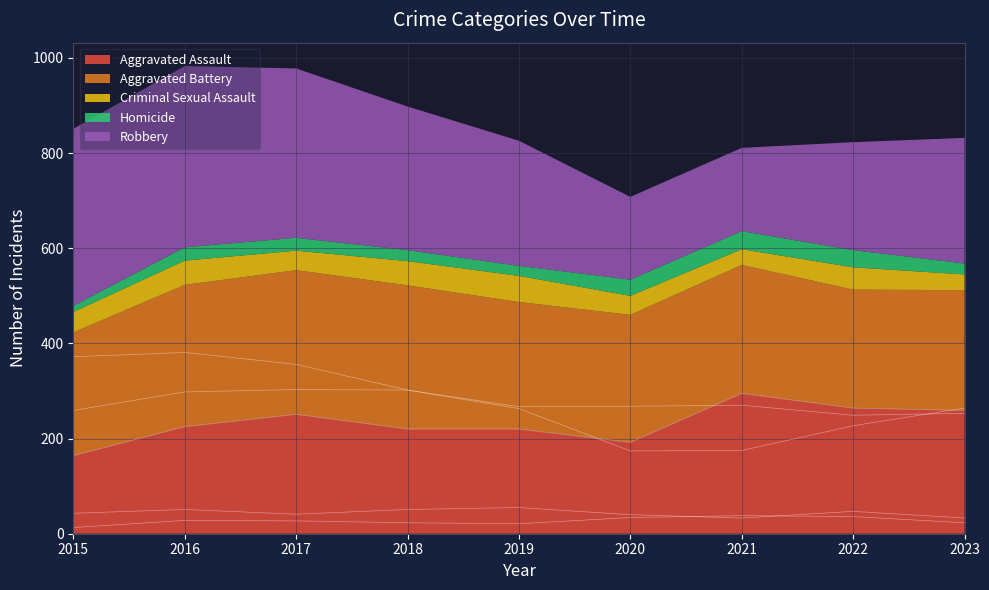

How many series are shown in this chart?

5